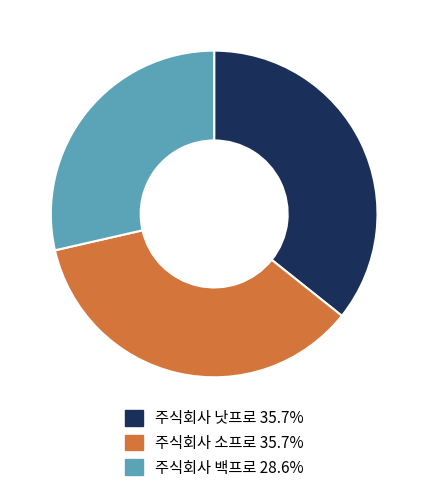

Which slice is the smallest?

주식회사 백프로